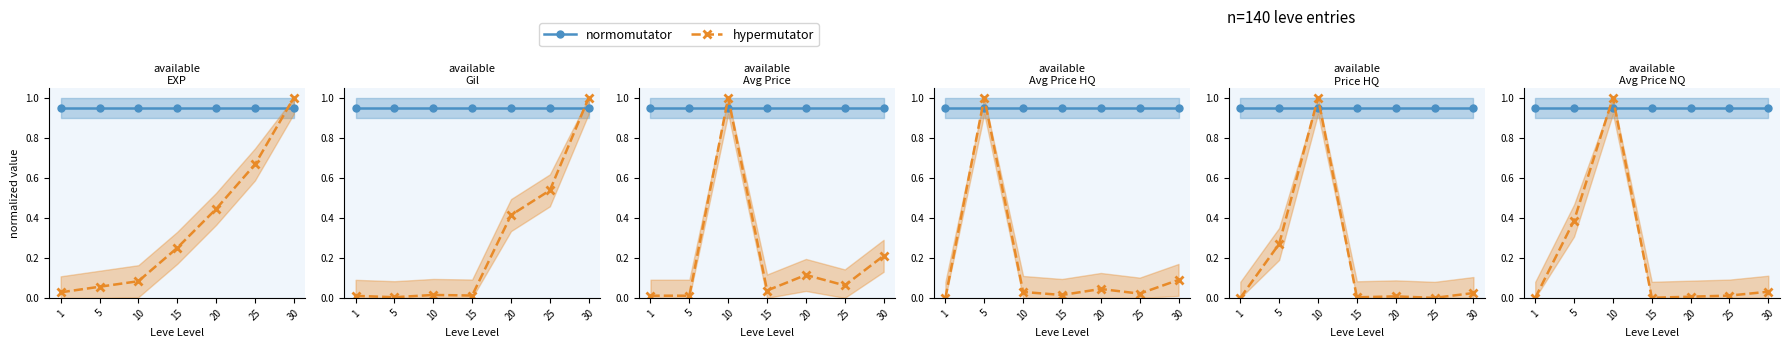

The normomutator series shows 0.7 at 30. True or false?

False